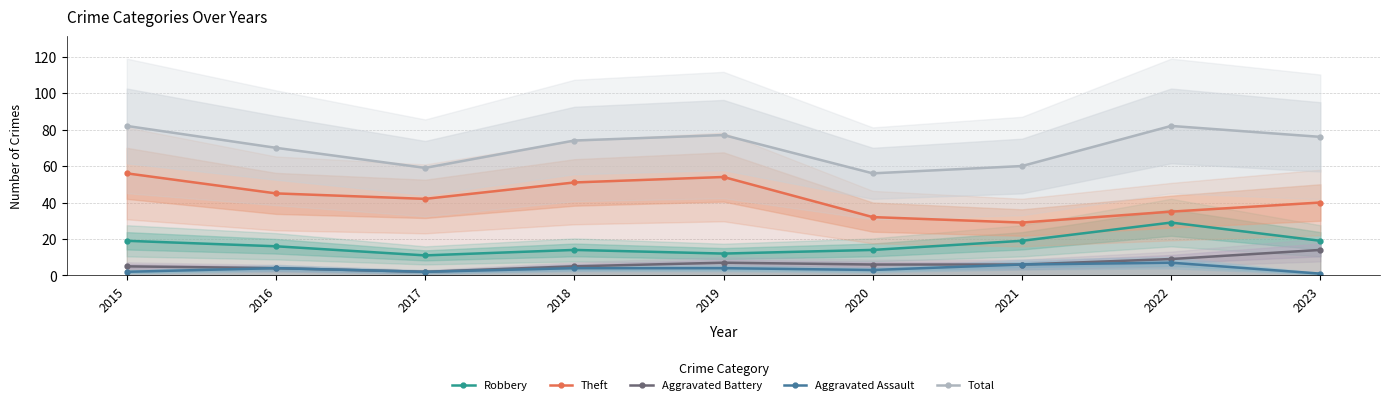

What is the lowest value of the Aggravated Assault series?

1